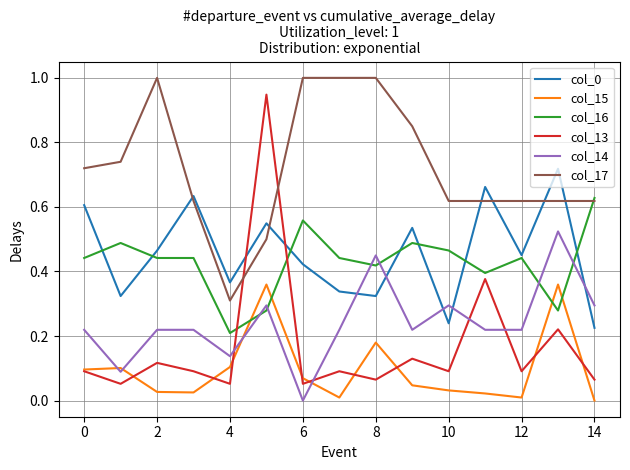

Which series has the largest range (max minus min)?

col_13